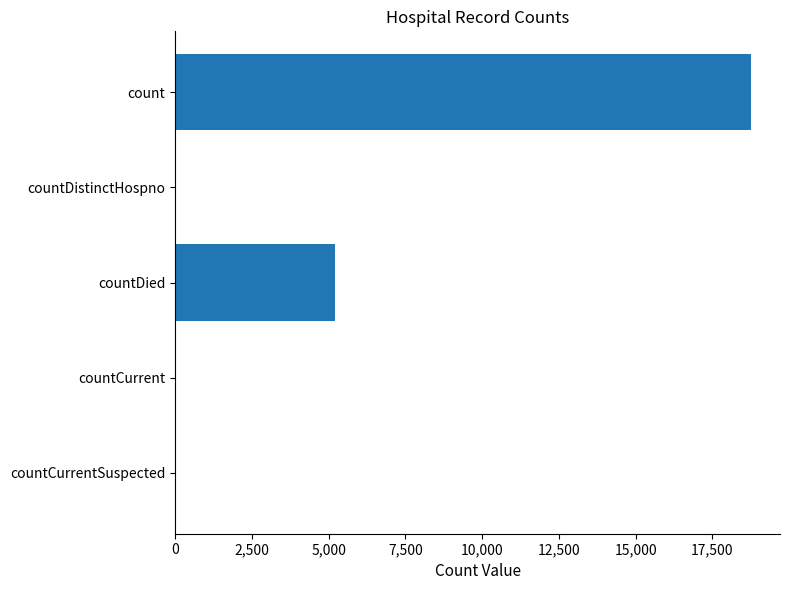

Where is the data nearest to the value 9381?

countDied